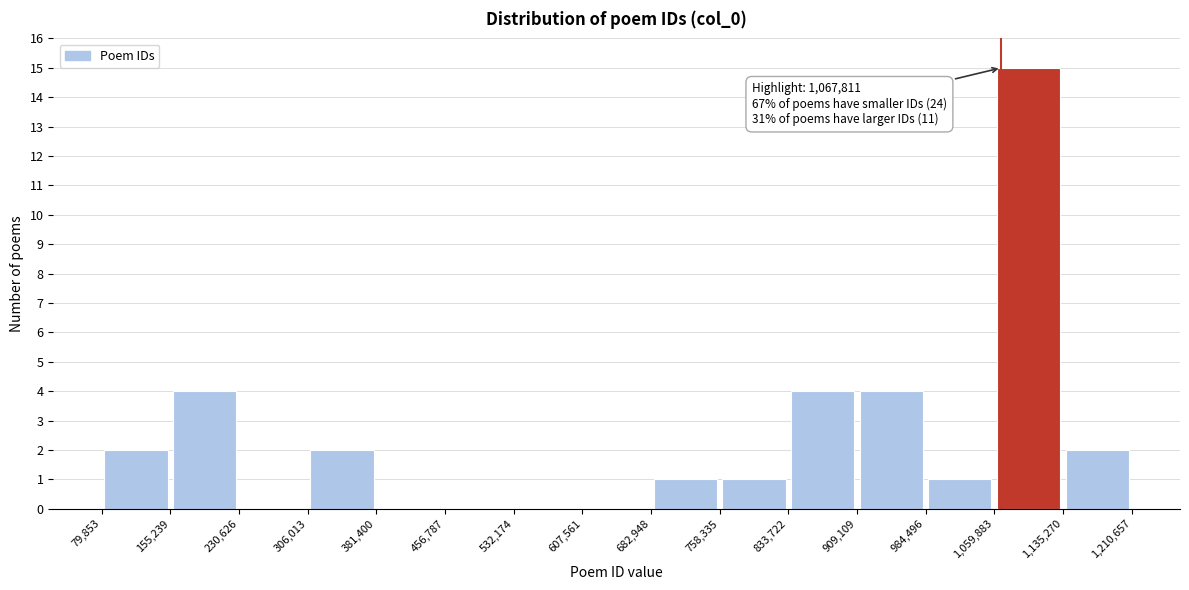

Which range on the x-axis has the tallest bar?

1,059,883 to 1,135,270